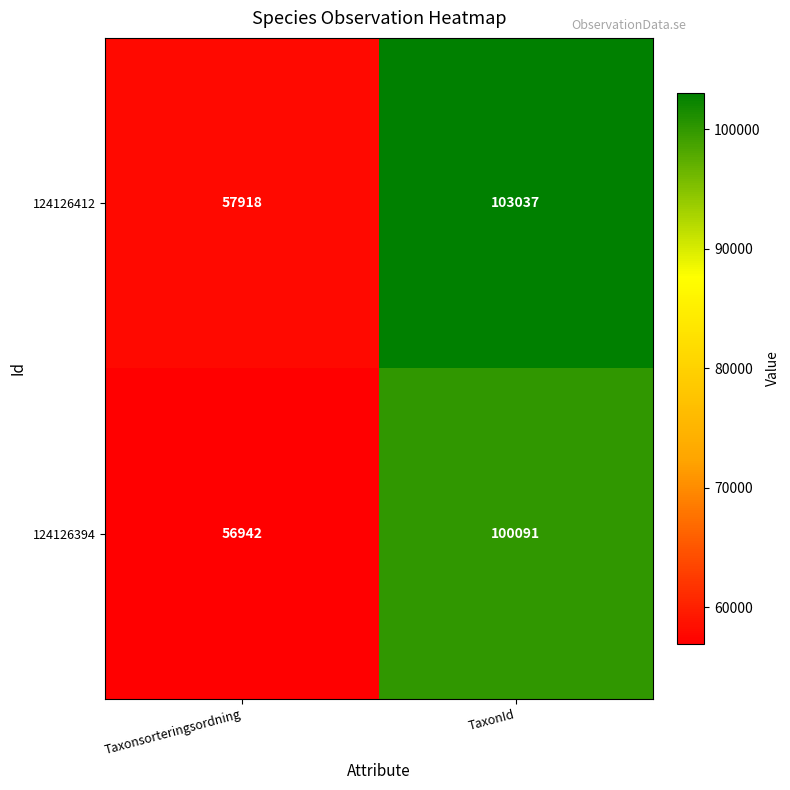

Rank the series by their average value, from lowest to highest.

124126394, 124126412